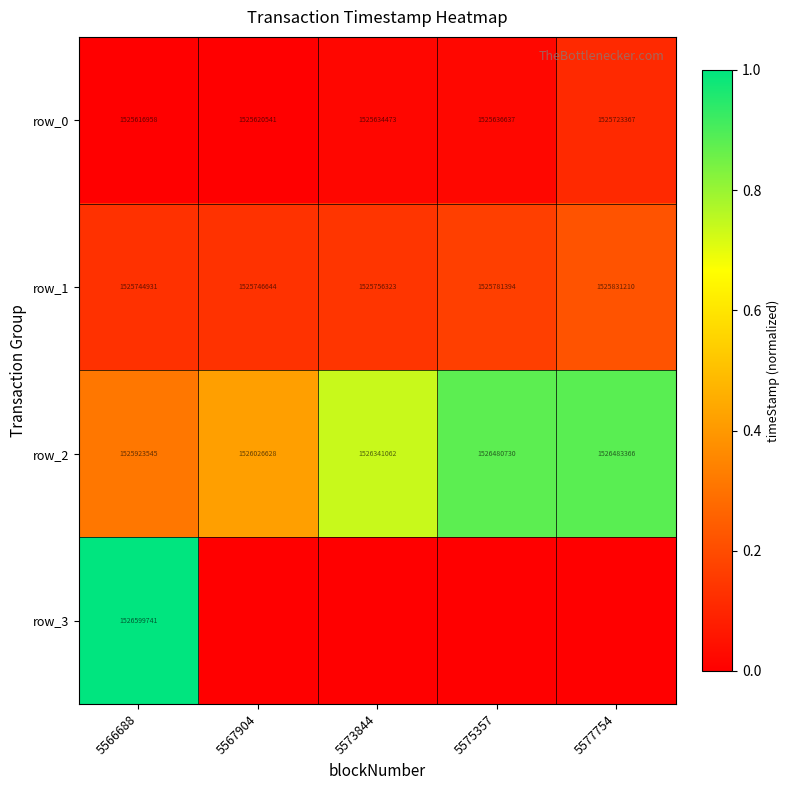

Which series has the largest total across all categories?

row_2